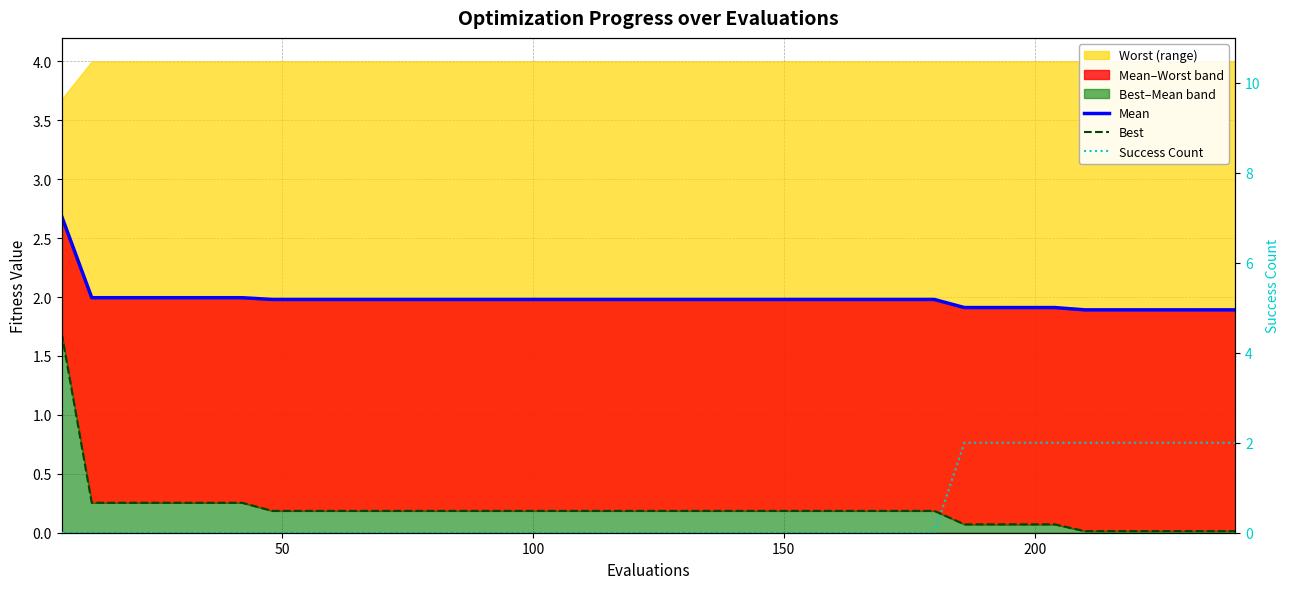

Is the value of mean line at 14 greater than the value of success num at 31?

No